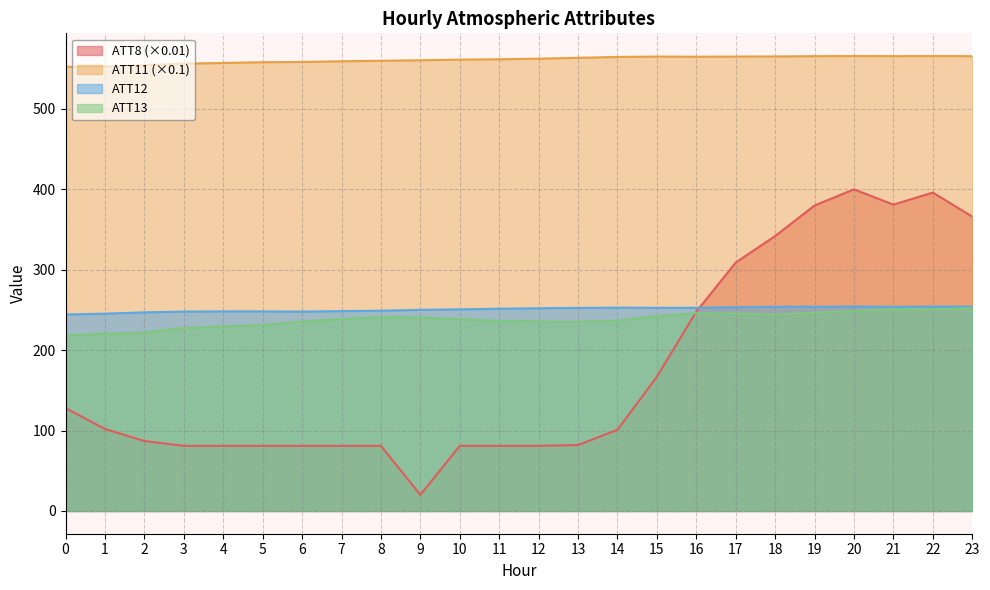

Where do ATT13 and ATT8 first cross each other?

15 and 16